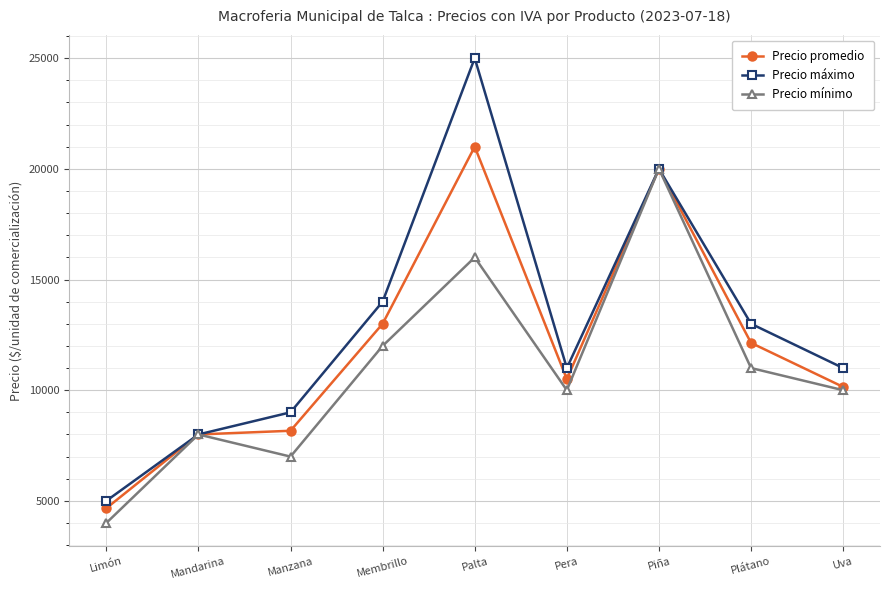

How many data points in Precio promedio are less than 10500?

4